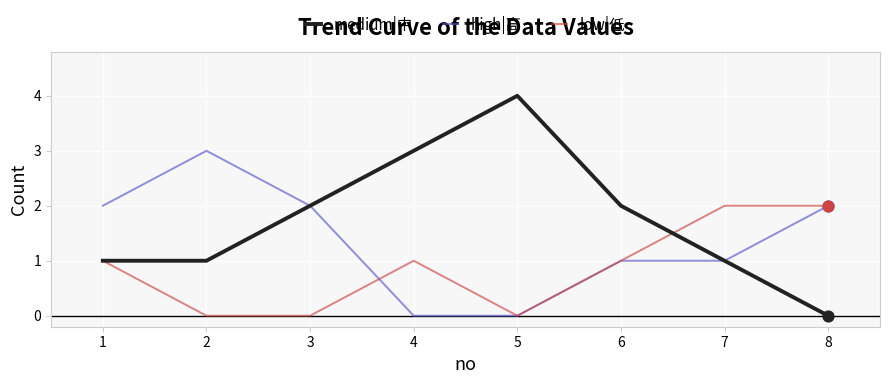

Which series has the largest range (max minus min)?

medium|中